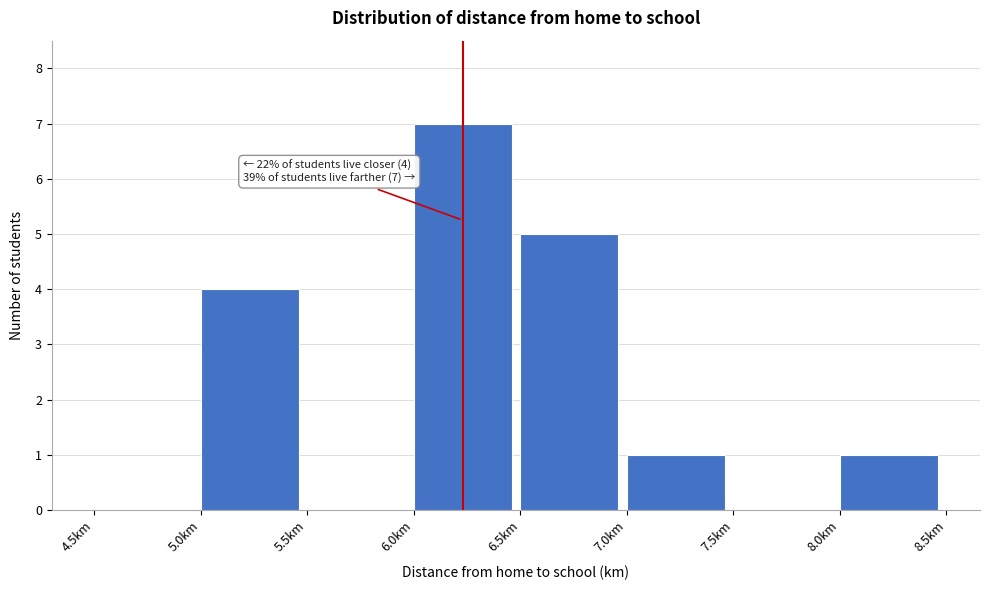

Over which range of the x-axis is the bar tallest?

6.0 to 6.5